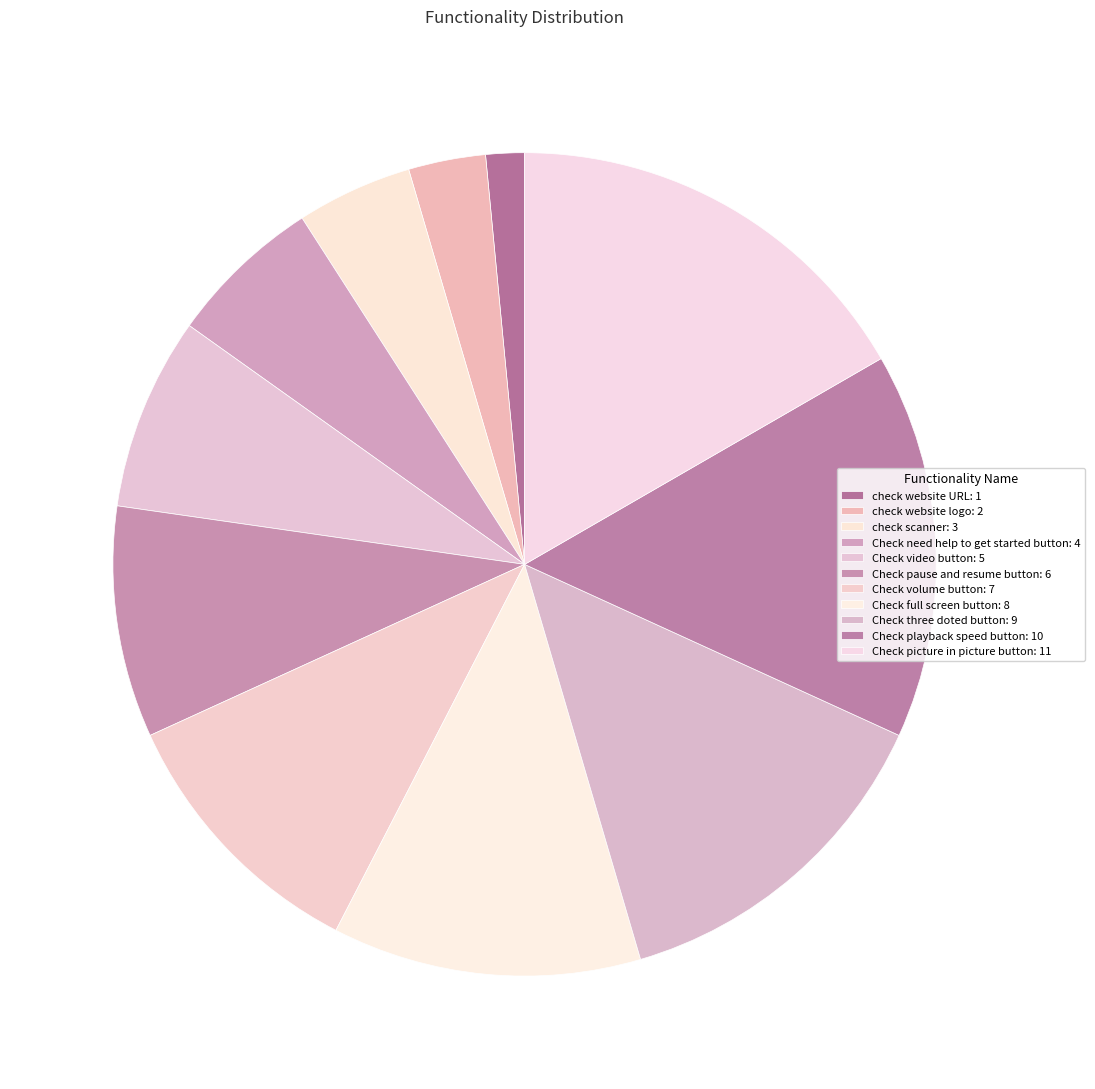

Count the number of slices in the pie.

11